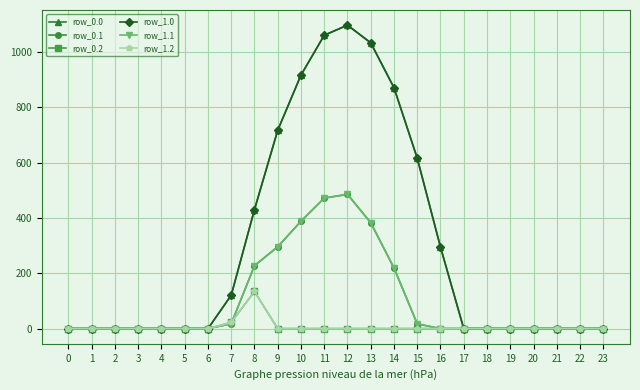

Is this an area chart (filled region under the line)?

No